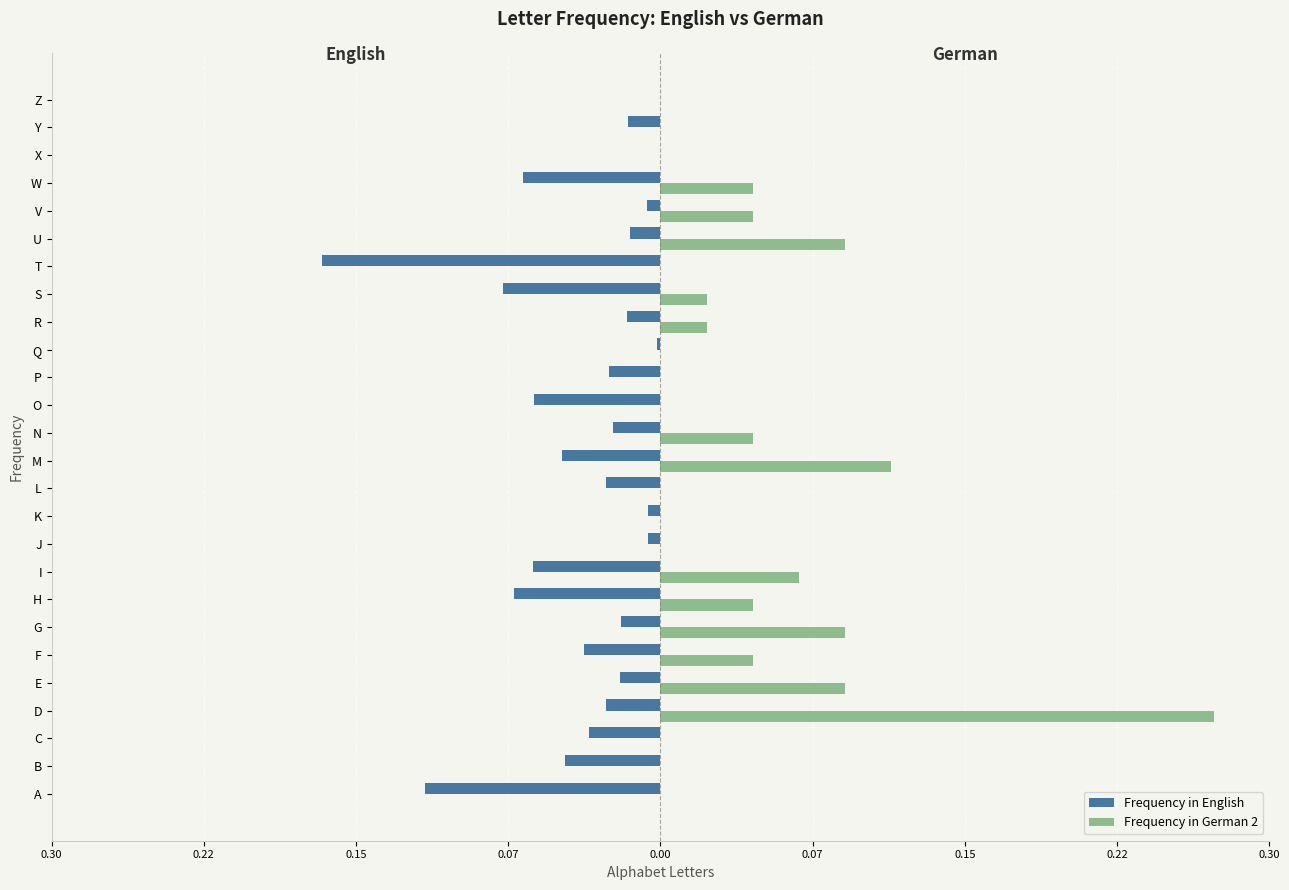

What is the greatest value displayed?

0.3